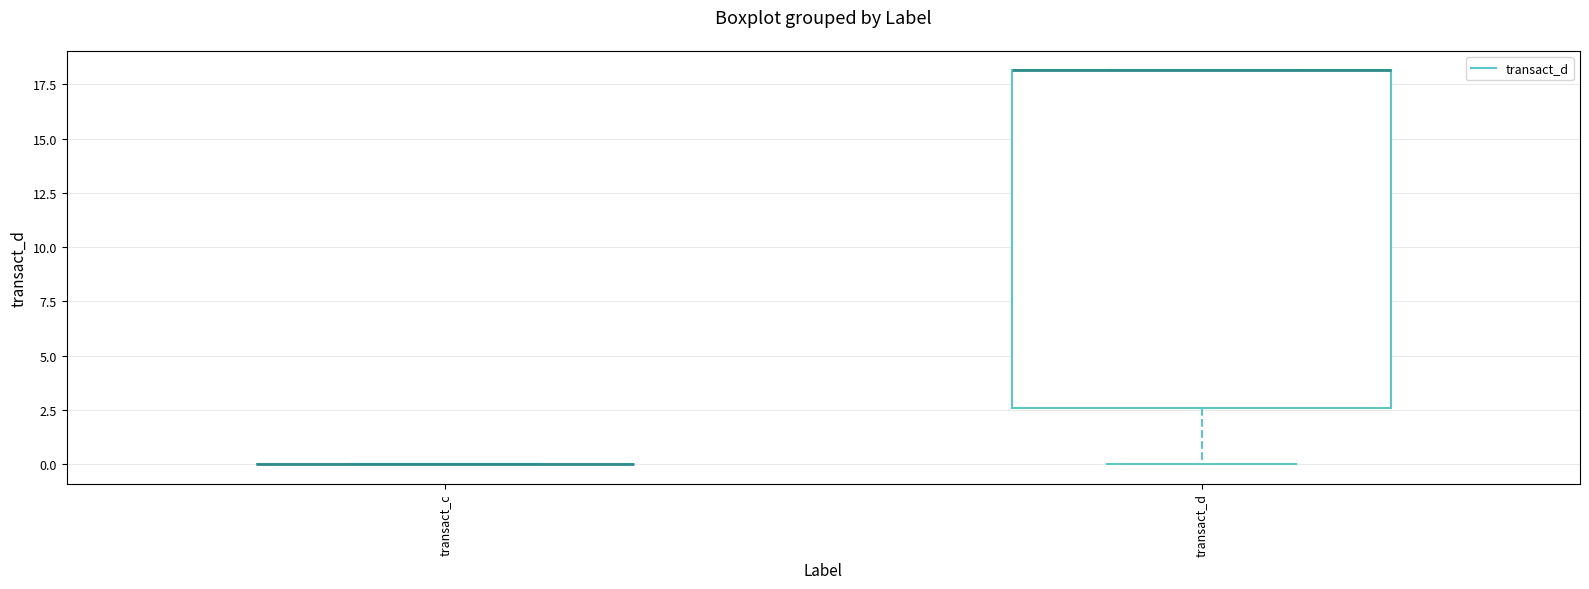

Reading left to right, transcribe this box plot: for each box, give where its median line is, the range the box spans, and where its two whiskers end, as read against the y-axis. The values are not printed on the chart, so give them approximately, as read against the axis.

transact_c: box collapsed to a line at 0.0, whiskers 0.0 to 0.0
transact_d: median 18.0 (drawn on the box's upper edge), box 2.5 to 18.0, whiskers 0.0 to 18.0